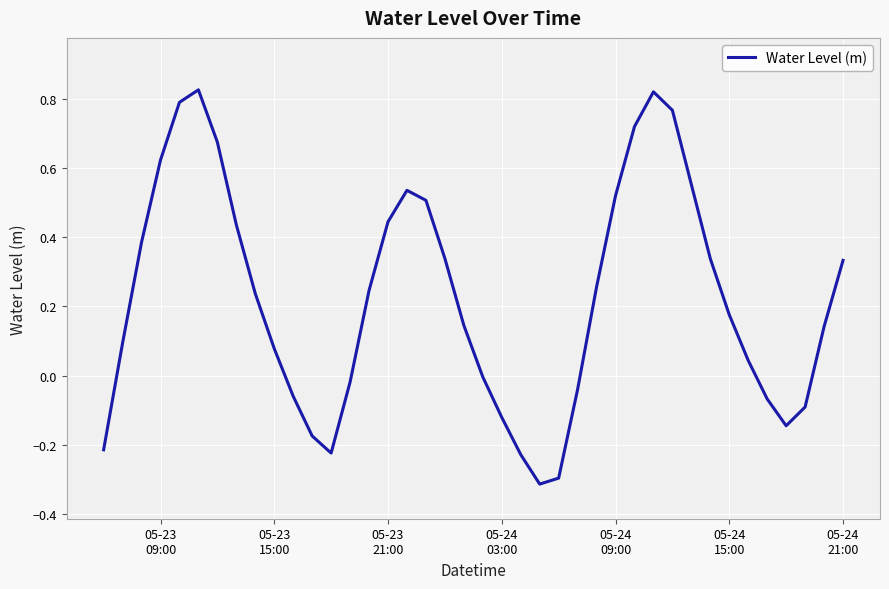

What is the difference between the maximum and minimum values?

1.1